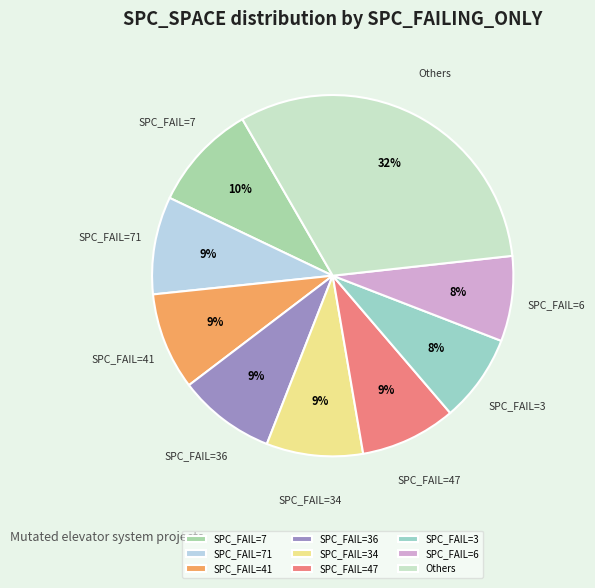

How many slices are in this pie chart?

9